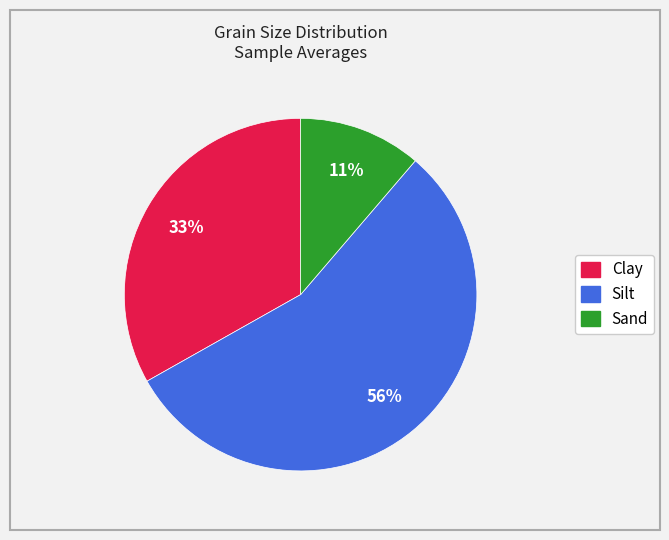

Does any single category account for the majority?

Yes